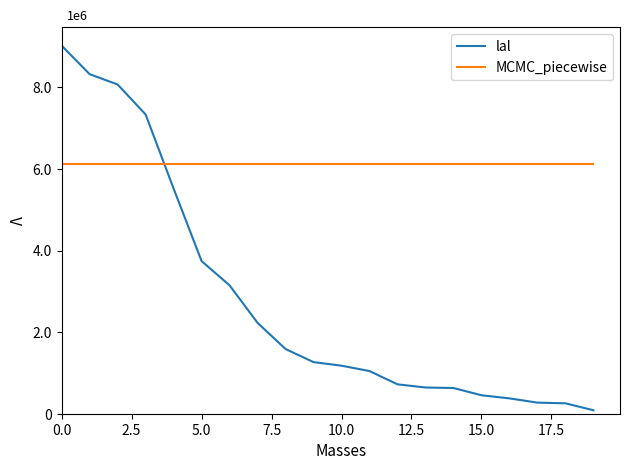

What is the value of the lal point at the 11th from the left?

1177474.0